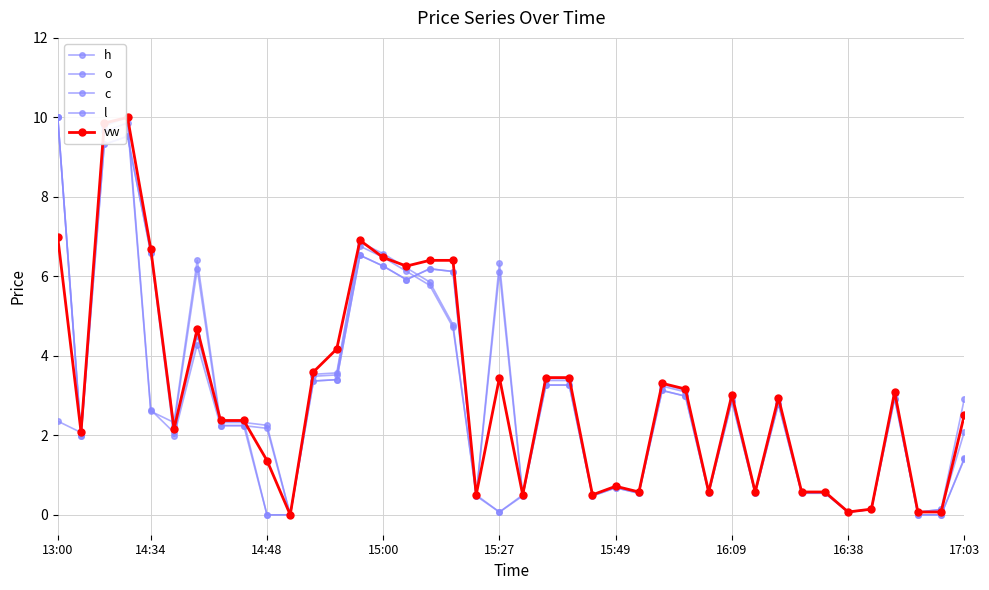

How many lines are shown in the chart?

5